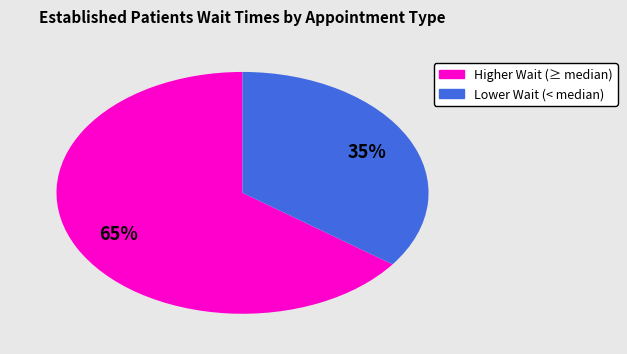

To the nearest percent, what is the difference between the largest and smallest slice percentages?

30%